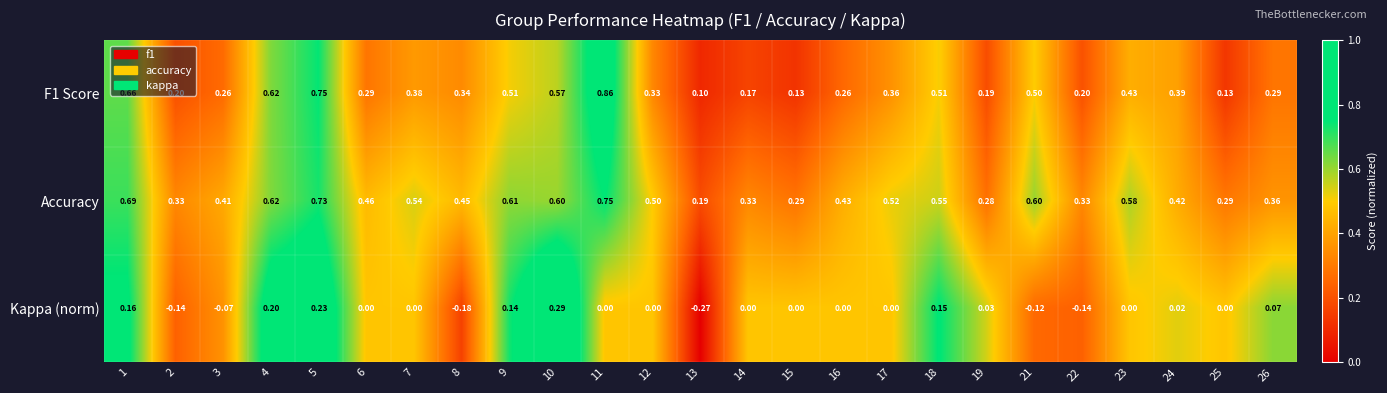

Is the value of Accuracy at 14 greater than the value of F1 Score at 1?

No